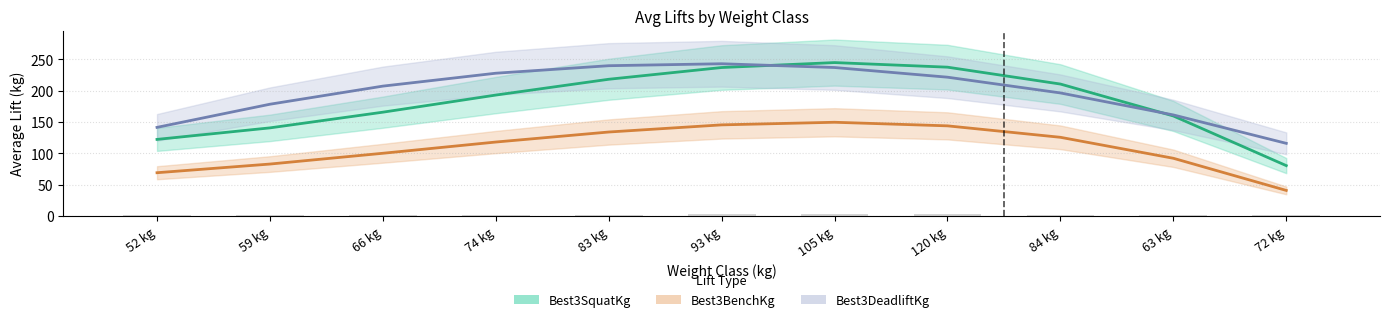

How many data points in Best3BenchKg are less than 118?

5